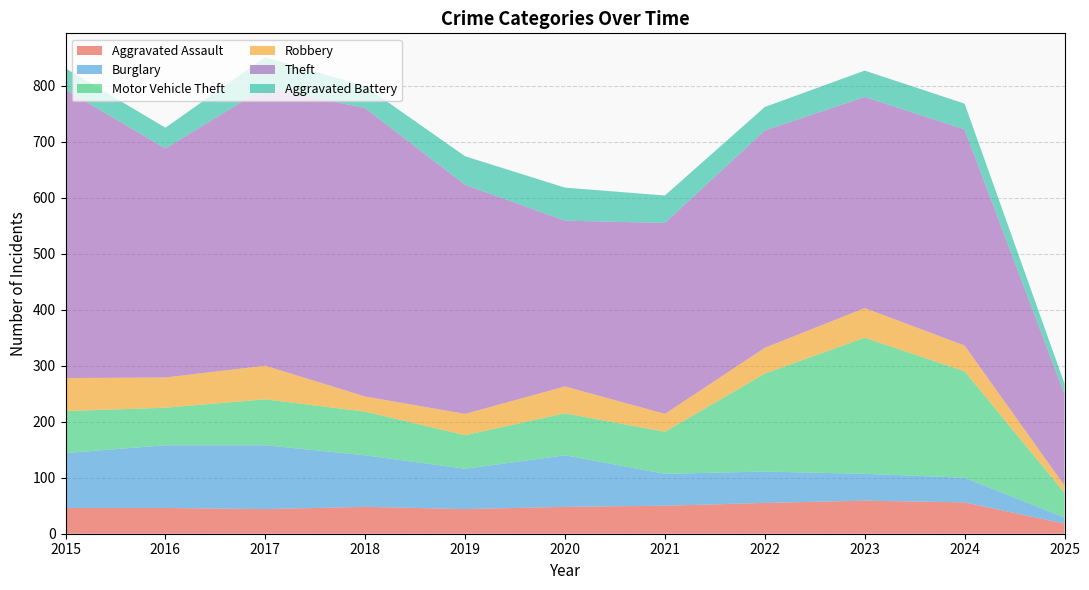

Reading left to right, list all the values displayed in this chart.

Aggravated Assault: 46	46	44	48	44	48	50	55	59	56	18
Burglary: 98	112	114	92	72	92	57	56	48	44	11
Motor Vehicle Theft: 75	67	82	78	60	75	75	175	243	190	44
Robbery: 59	54	60	27	38	48	32	46	53	46	13
Theft: 515	409	497	515	409	296	341	388	377	386	163
Aggravated Battery: 38	37	54	39	51	59	49	42	47	46	19